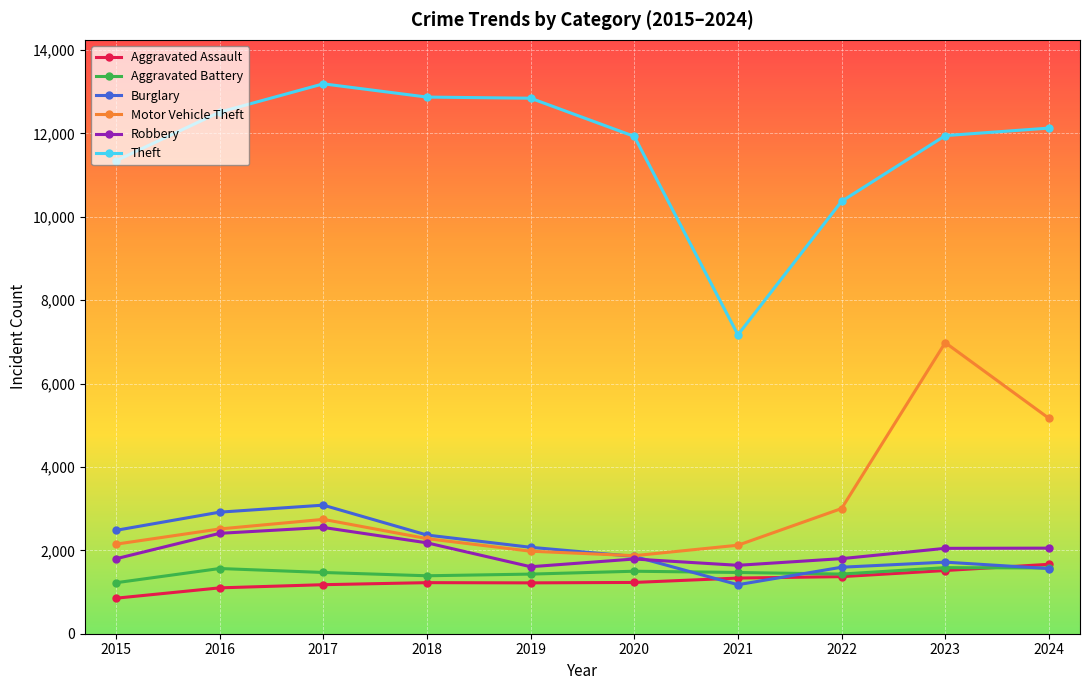

In Burglary, how many points are lower than both neighbors (excluding endpoints)?

1